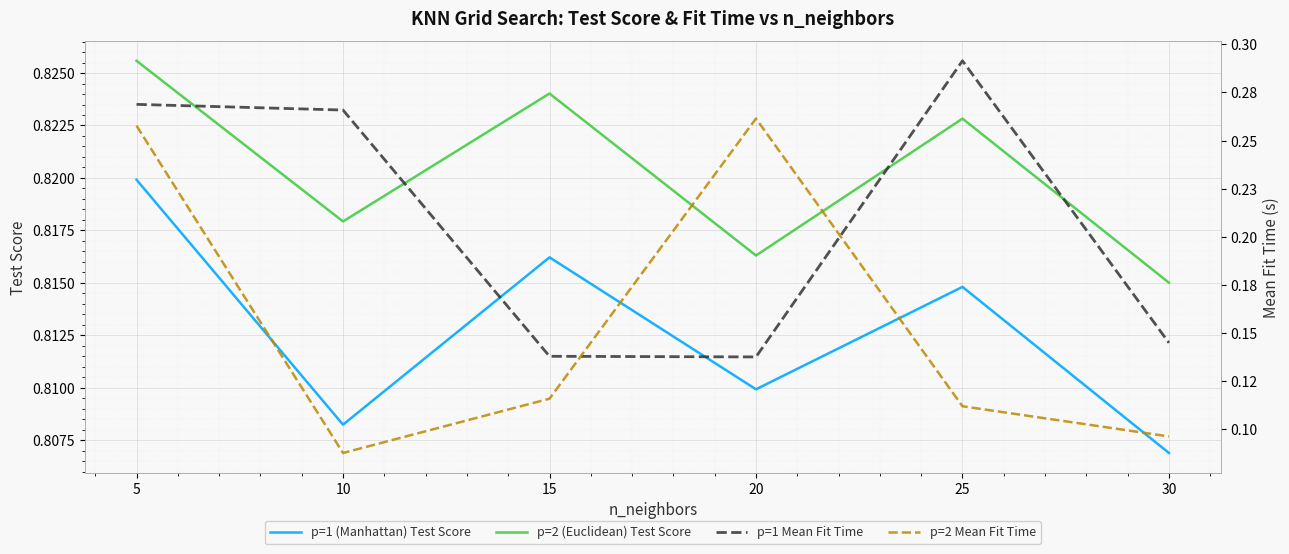

True or false: p=1 (Manhattan) Test Score and p=2 Mean Fit Time intersect in this chart.

False